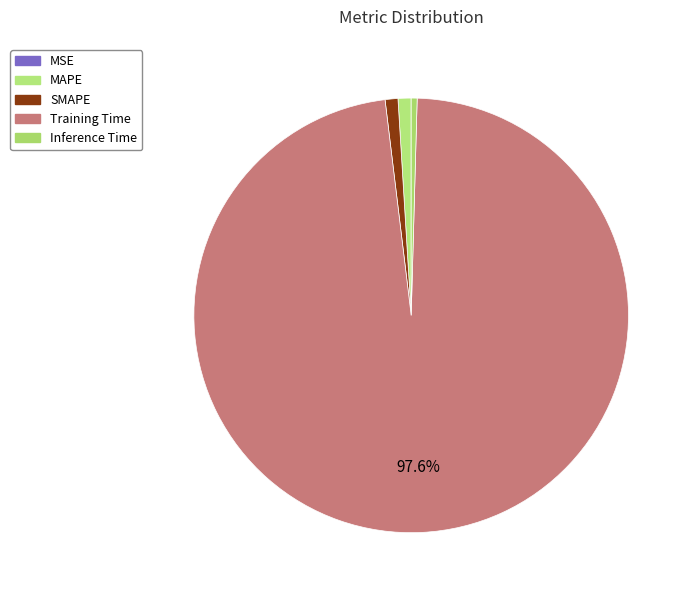

What is the largest slice in the pie chart?

Training Time